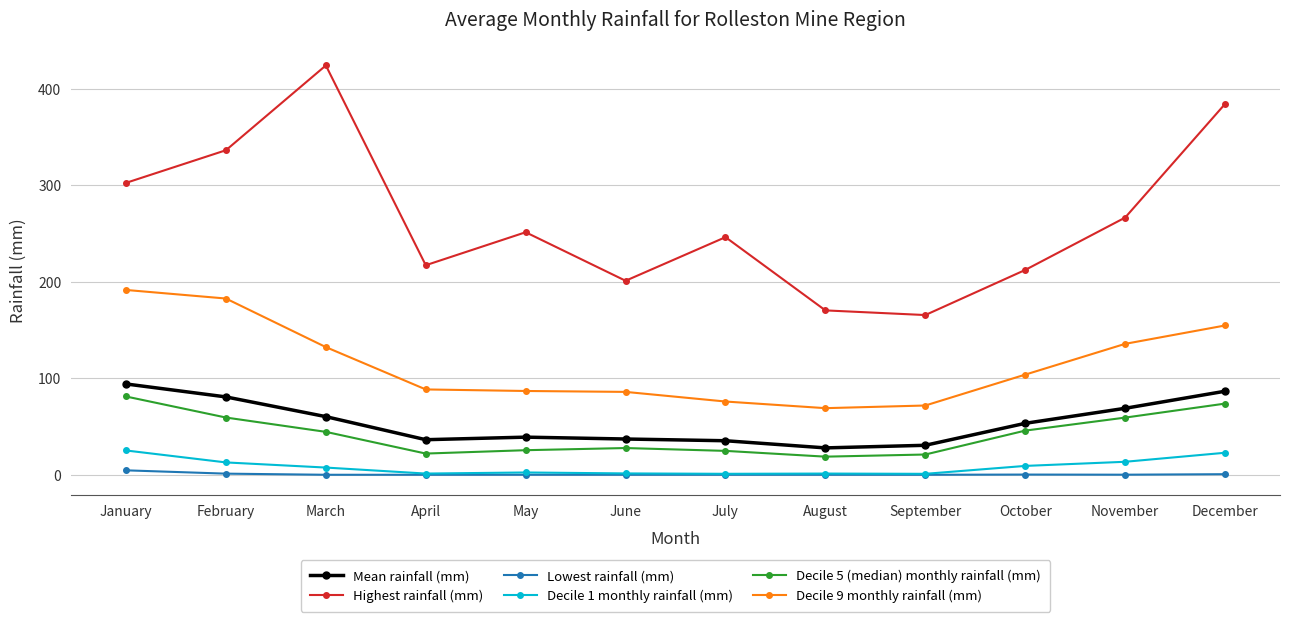

True or false: Lowest rainfall (mm) and Decile 5 (median) monthly rainfall (mm) cross at least once.

False